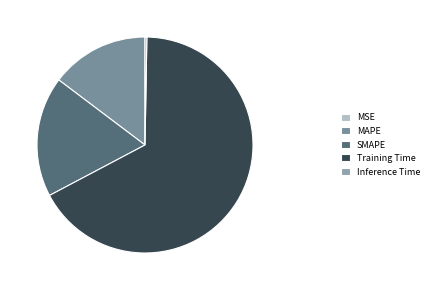

What percentage is NOT represented by MAPE?

85.3%